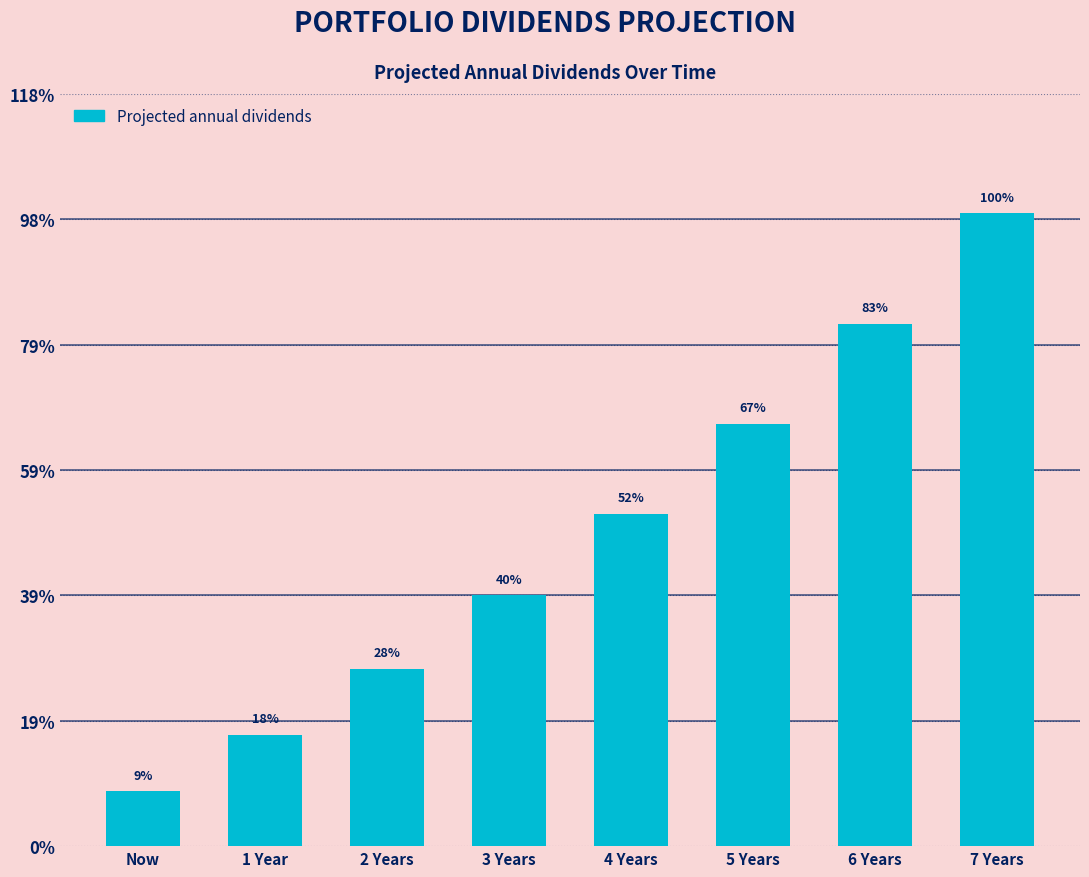

Does the chart contain any negative values?

No